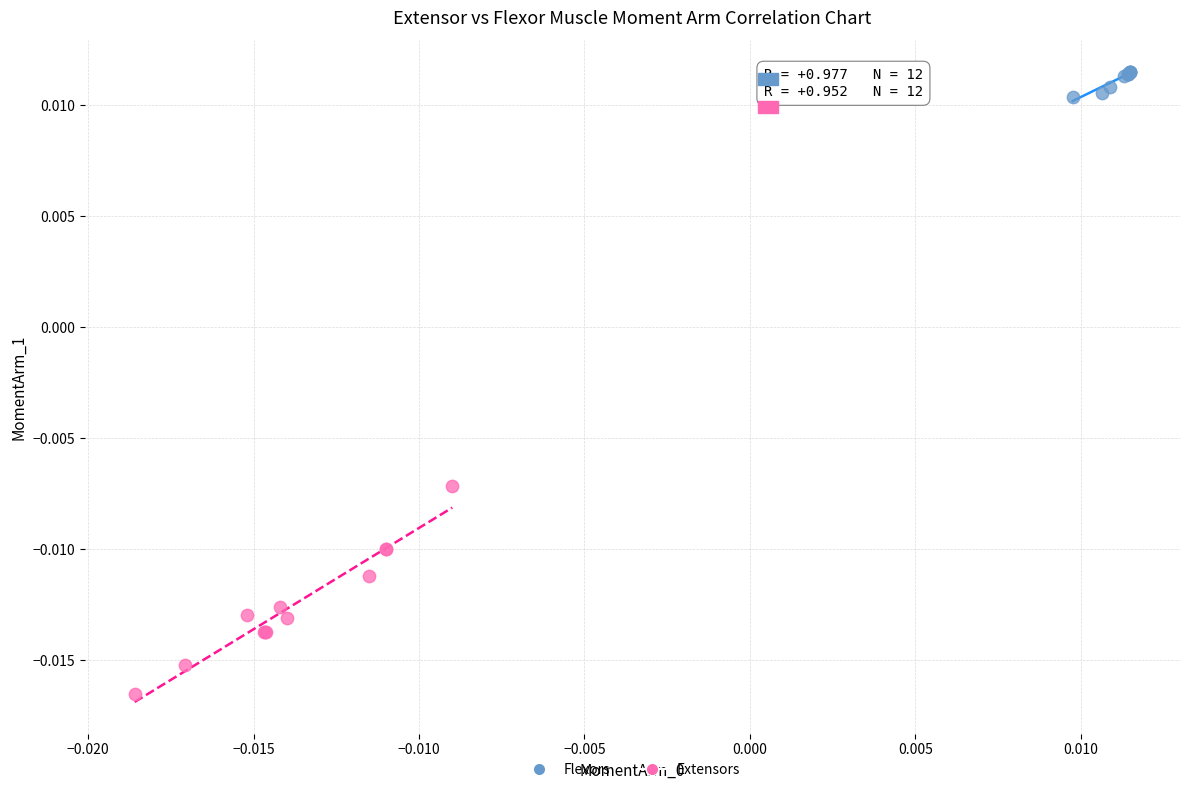

Which series has the largest Y range (max minus min)?

Extensors